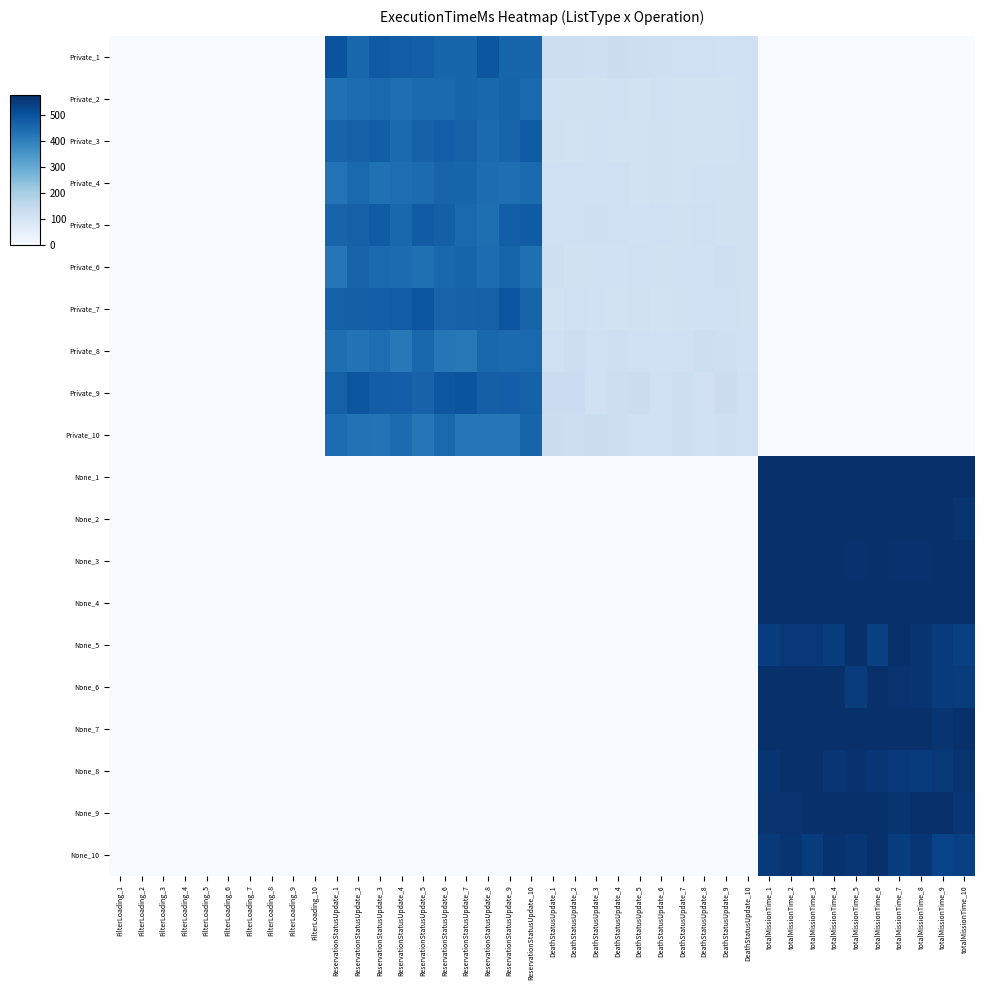

At FilterLoading_5, list the series in order from largest to smallest.

Private_1, Private_2, Private_3, Private_4, Private_5, Private_6, Private_7, Private_8, Private_9, Private_10, None_1, None_2, None_3, None_4, None_5, None_6, None_7, None_8, None_9, None_10